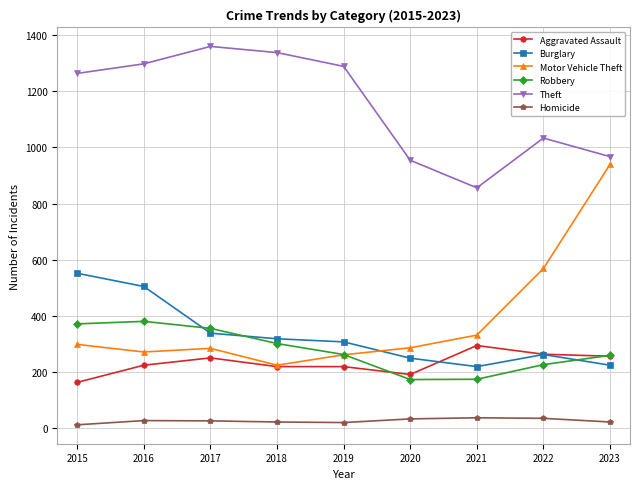

The Theft series shows 967 at 2023. True or false?

True